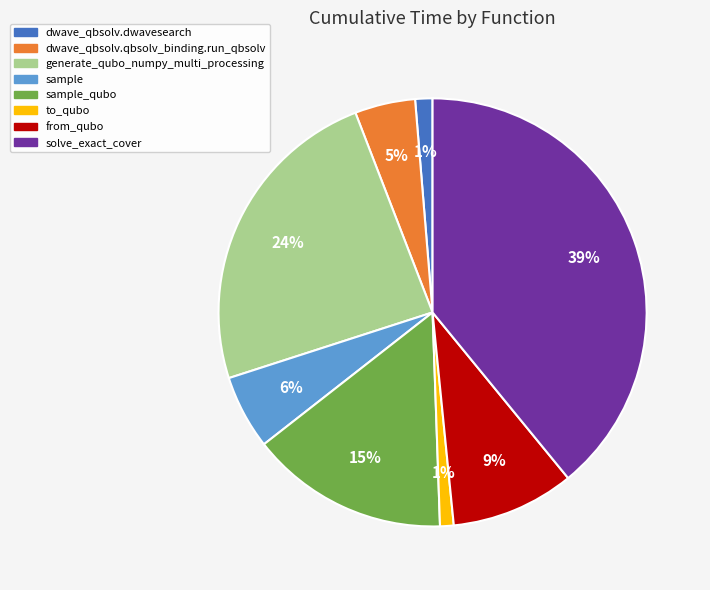

To the nearest percent, what is the difference between the largest and smallest slice percentages?

38%